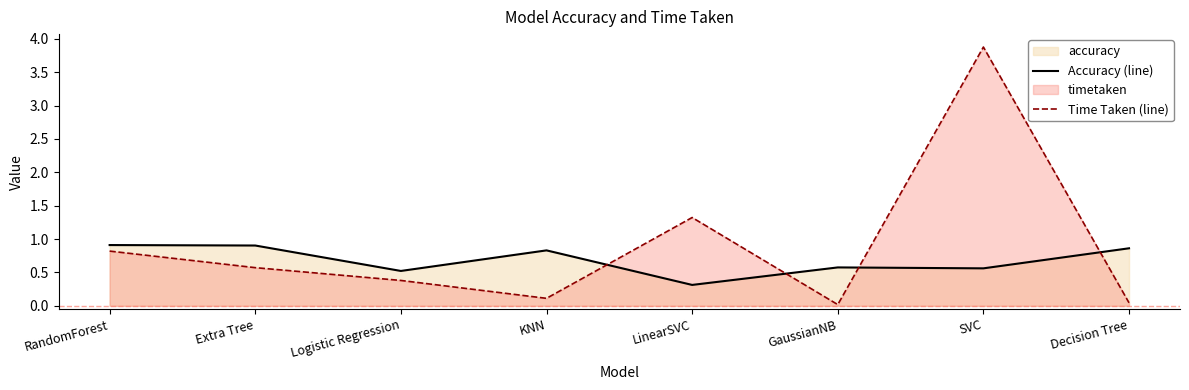

Which series has the largest range (max minus min)?

Time Taken (line)